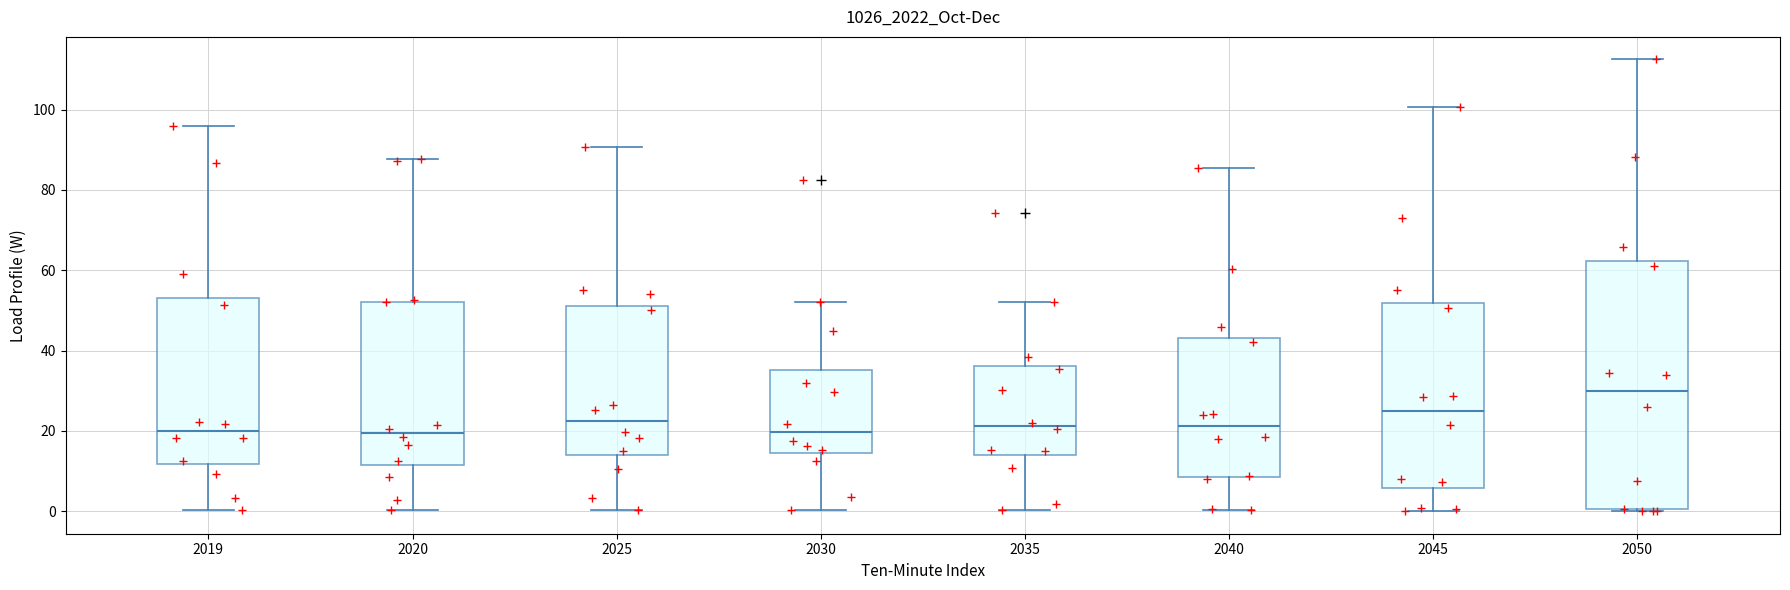

Which box is the tallest, from its lower edge to its upper edge?

2050